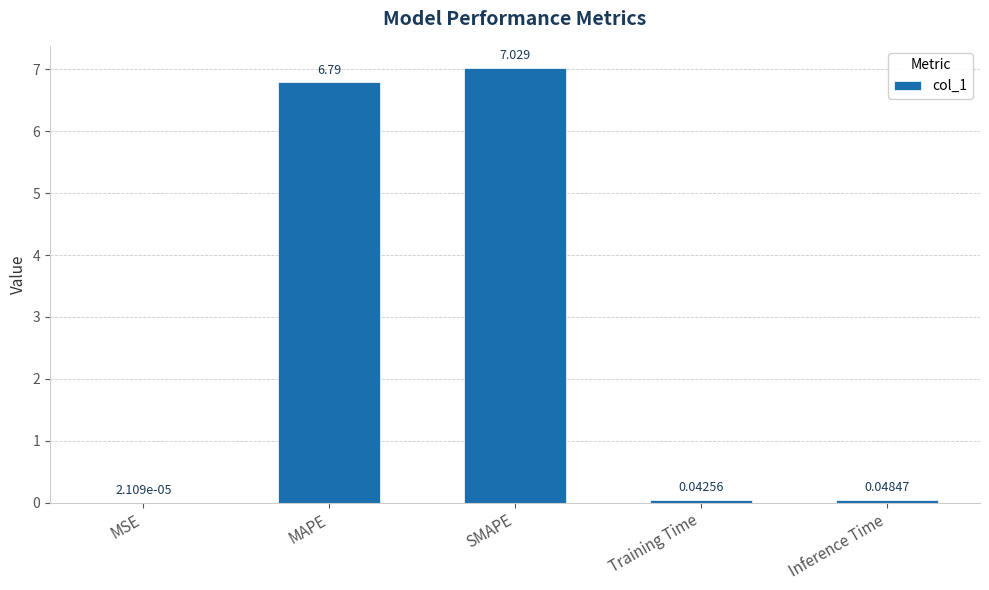

Which category has the highest value across all series?

SMAPE